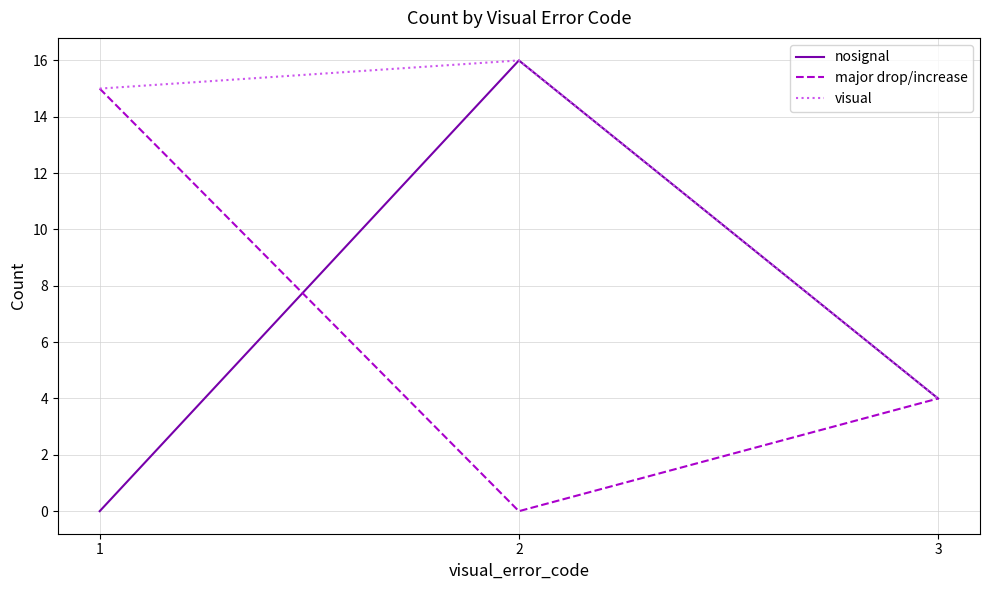

Read the visual value at 1.

15